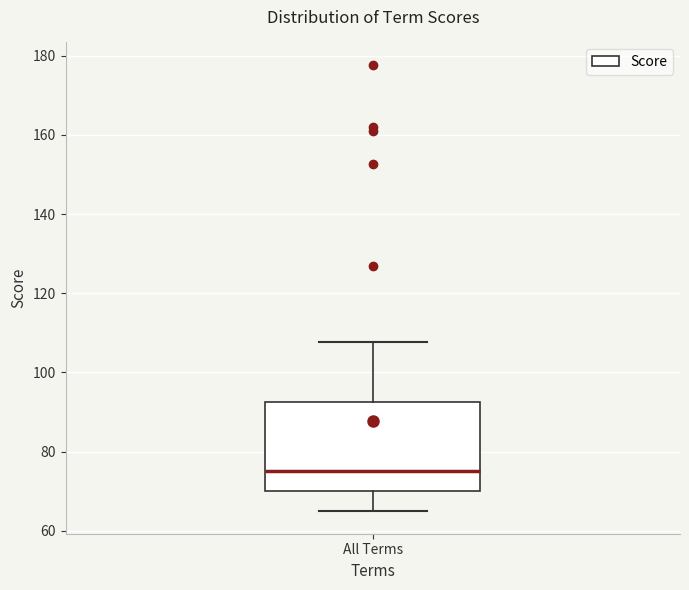

Where does the upper whisker of the box for All Terms end on the y-axis? The values are not printed on the chart, so give them approximately, as read against the axis.

108